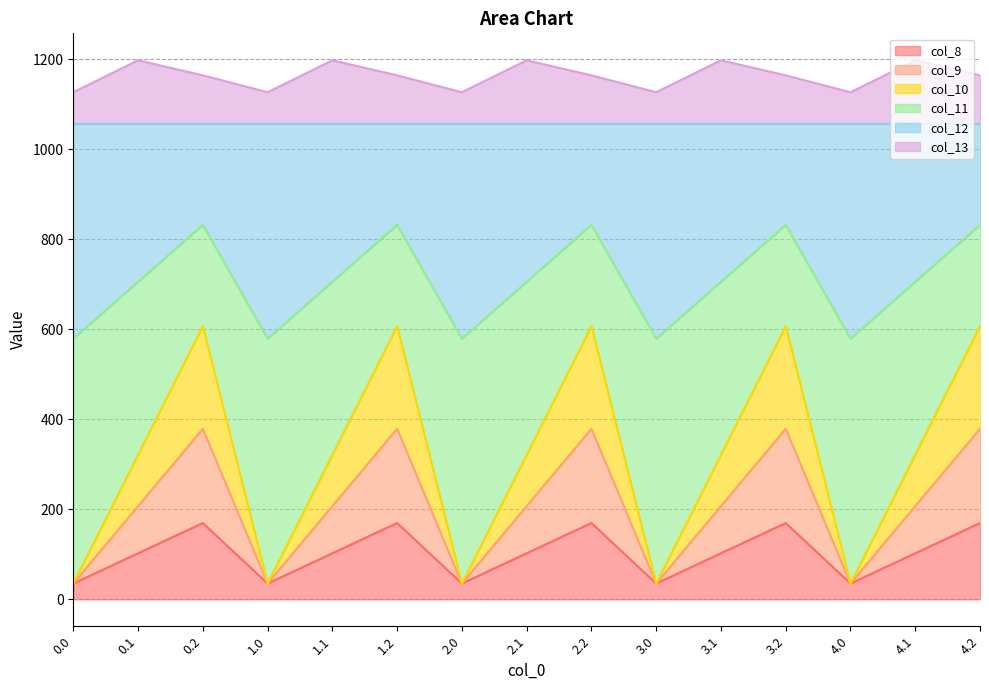

What is the highest value of the col_8 series?

169.5